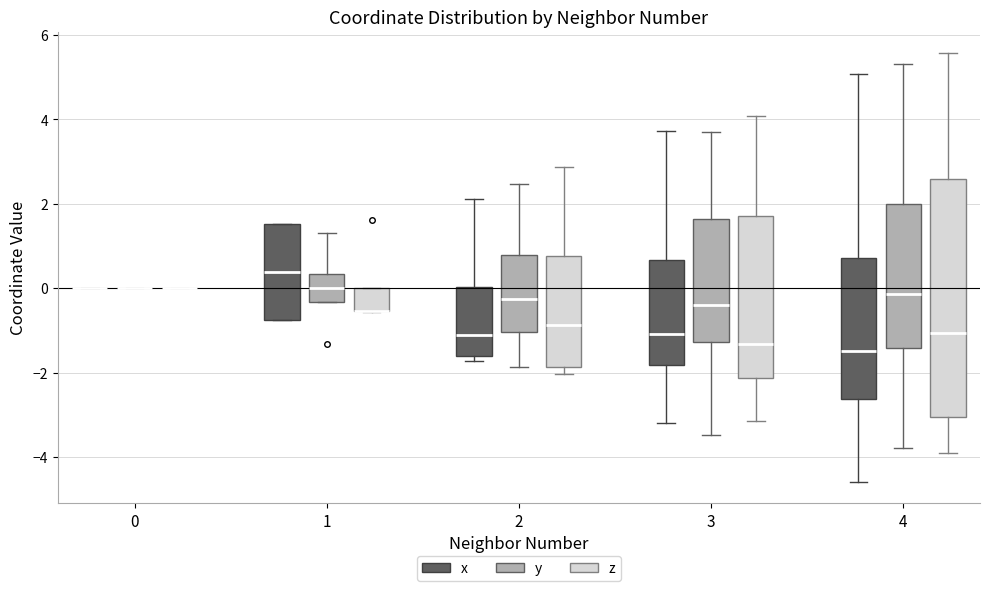

Reading left to right, read every box against the y-axis: the position of its median line, the range the box covers, and the ends of its whiskers. The values are not printed on the chart, so give them approximately, as read against the axis.

0 (x): box collapsed to a line at 0.0, whiskers 0.0 to 0.0
0 (y): box collapsed to a line at 0.0, whiskers 0.0 to 0.0
0 (z): box collapsed to a line at 0.0, whiskers 0.0 to 0.0
1 (x): median 0.4, box -0.8 to 1.6, whiskers -0.8 to 1.6
1 (y): median 0.0, box -0.4 to 0.4, whiskers -0.4 to 1.4
1 (z): median -0.6 (drawn on the box's lower edge), box -0.6 to 0.0, whiskers -0.6 to 0.0
2 (x): median -1.2, box -1.6 to 0.0, whiskers -1.8 to 2.2
2 (y): median -0.2, box -1.0 to 0.8, whiskers -1.8 to 2.4
2 (z): median -0.8, box -1.8 to 0.8, whiskers -2.0 to 2.8
3 (x): median -1.0, box -1.8 to 0.6, whiskers -3.2 to 3.8
3 (y): median -0.4, box -1.2 to 1.6, whiskers -3.4 to 3.8
3 (z): median -1.4, box -2.2 to 1.8, whiskers -3.2 to 4.0
4 (x): median -1.4, box -2.6 to 0.8, whiskers -4.6 to 5.0
4 (y): median -0.2, box -1.4 to 2.0, whiskers -3.8 to 5.4
4 (z): median -1.0, box -3.0 to 2.6, whiskers -4.0 to 5.6